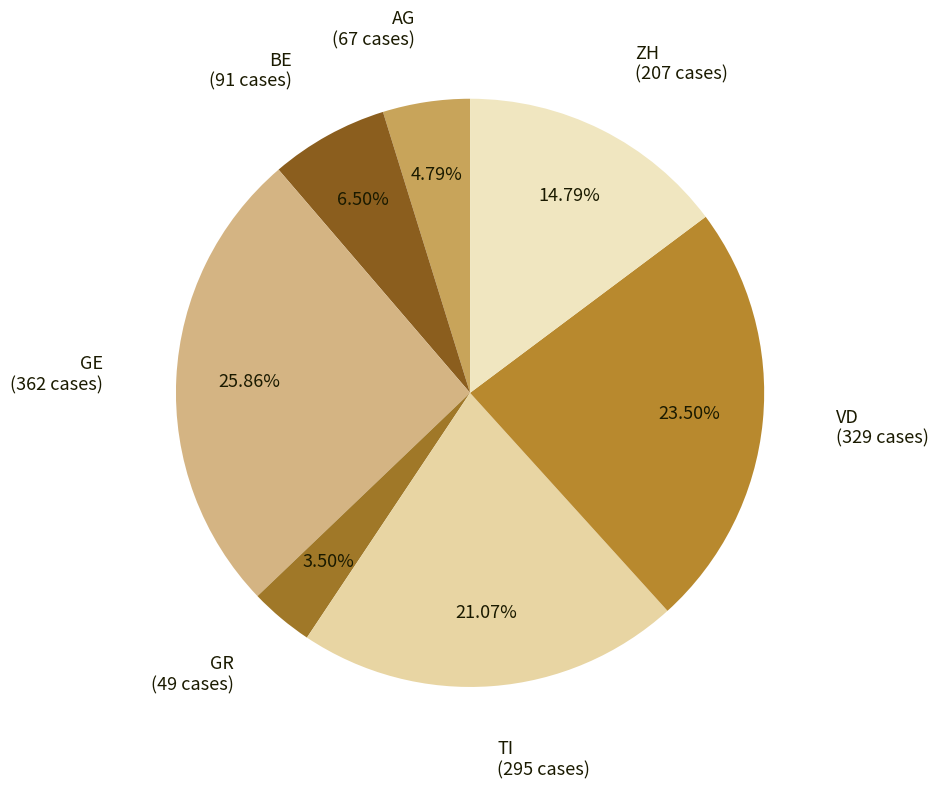

Combined, do BE and AG account for over 50%?

No